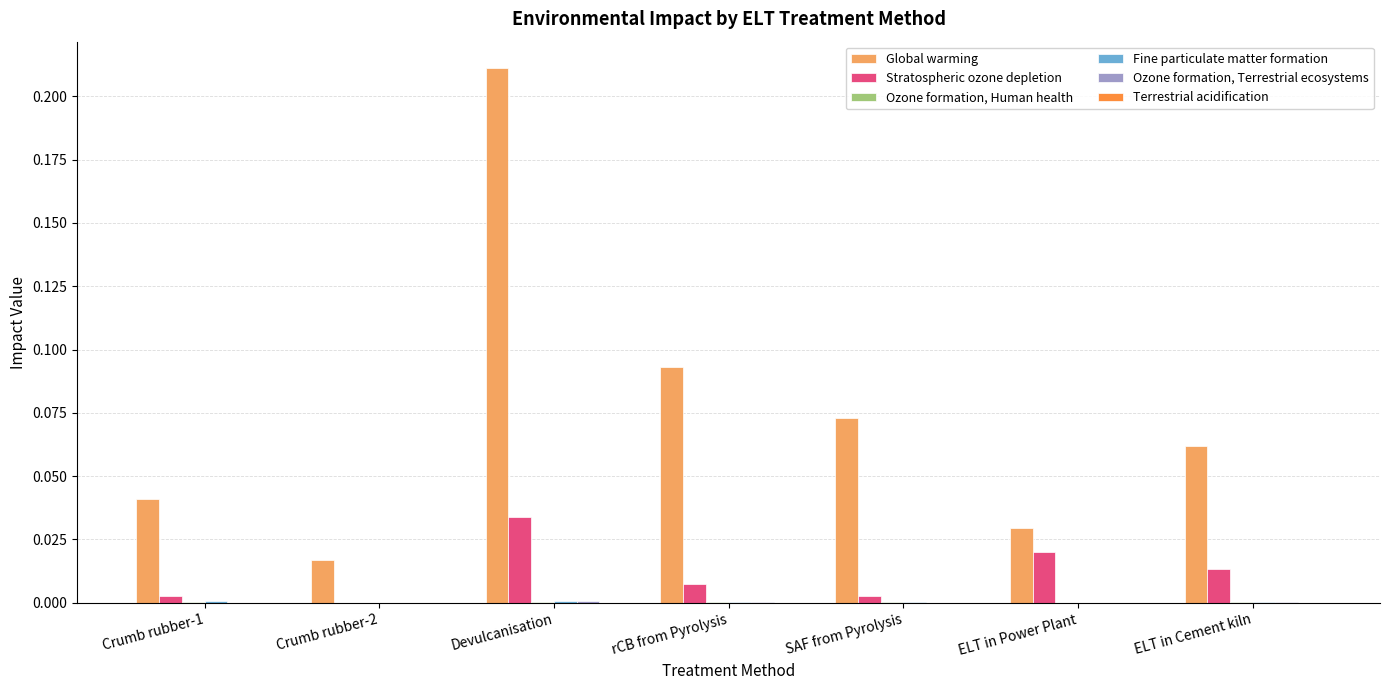

Which category has the highest value across all series?

Devulcanisation